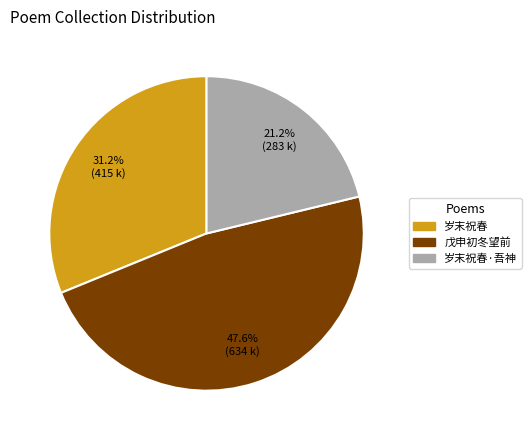

Is there a majority slice in this chart?

No